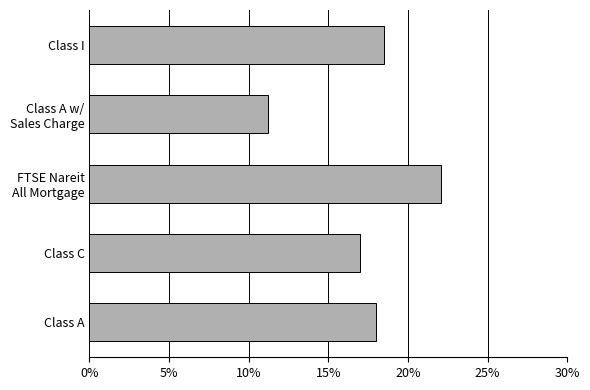

What is the maximum value shown in the chart?

22.0